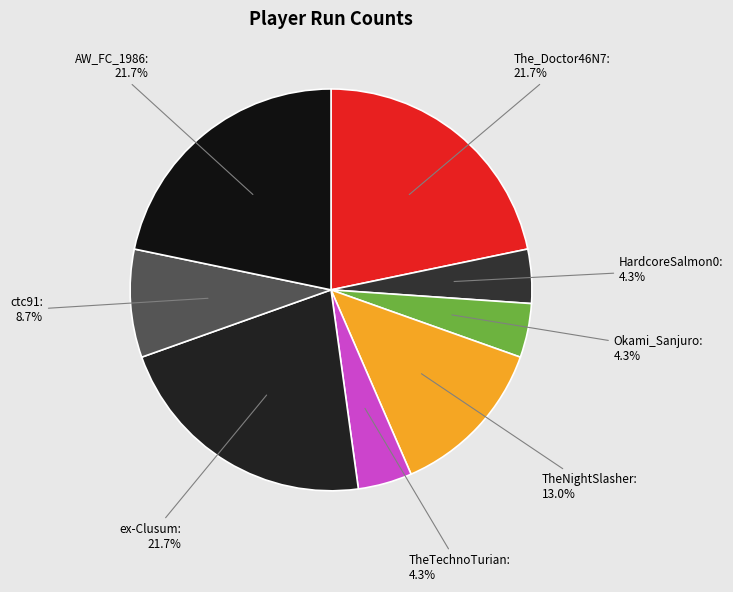

How many slices are in this pie chart?

8